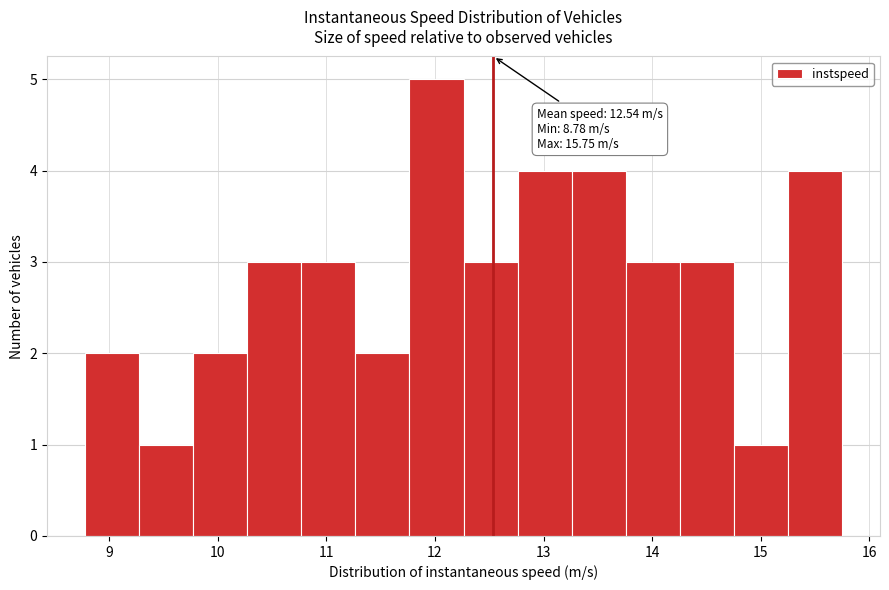

Which range on the x-axis has the tallest bar?

11.8 to 12.3